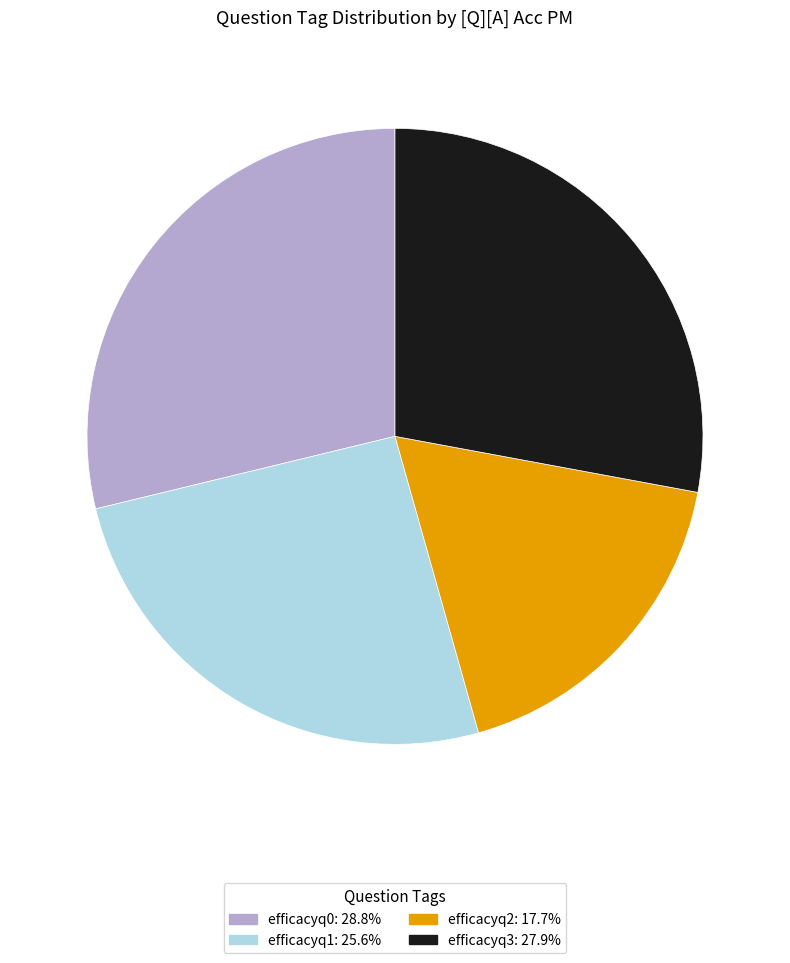

Between efficacyq0 and efficacyq2, which is larger?

efficacyq0